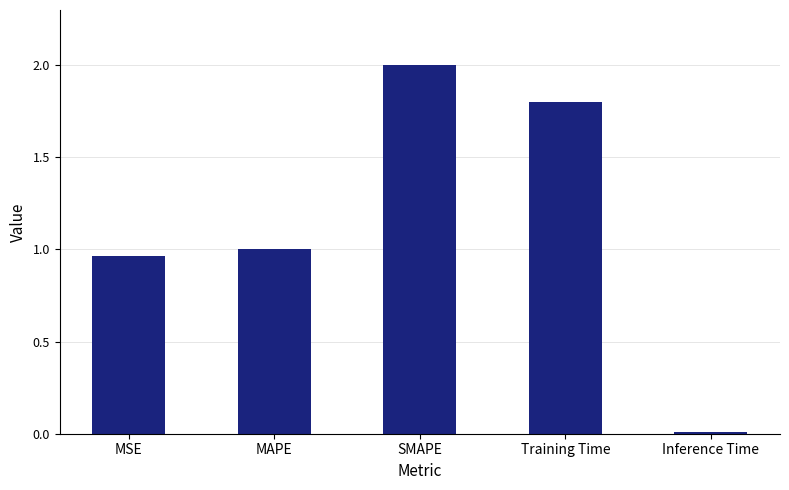

Count the number of values greater than 1.

3